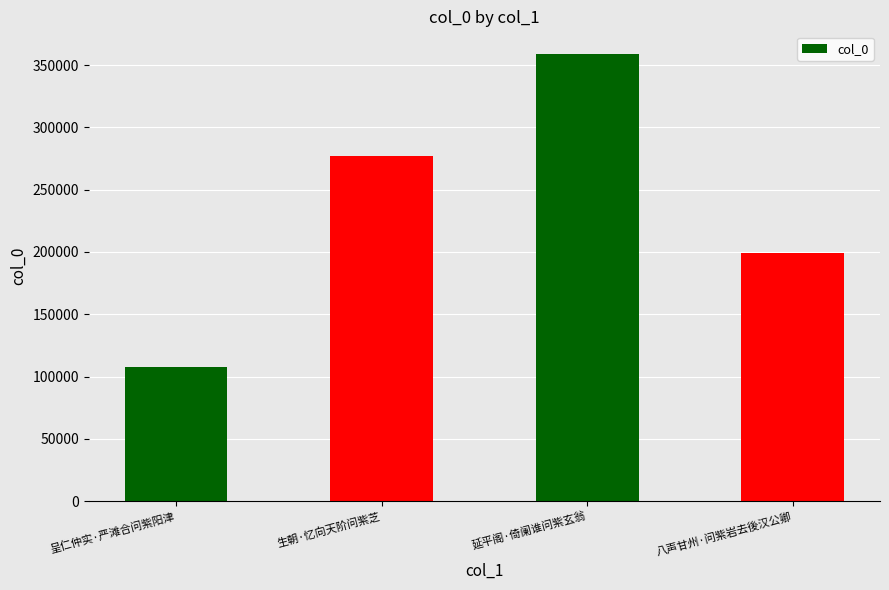

Are the bars horizontal?

No